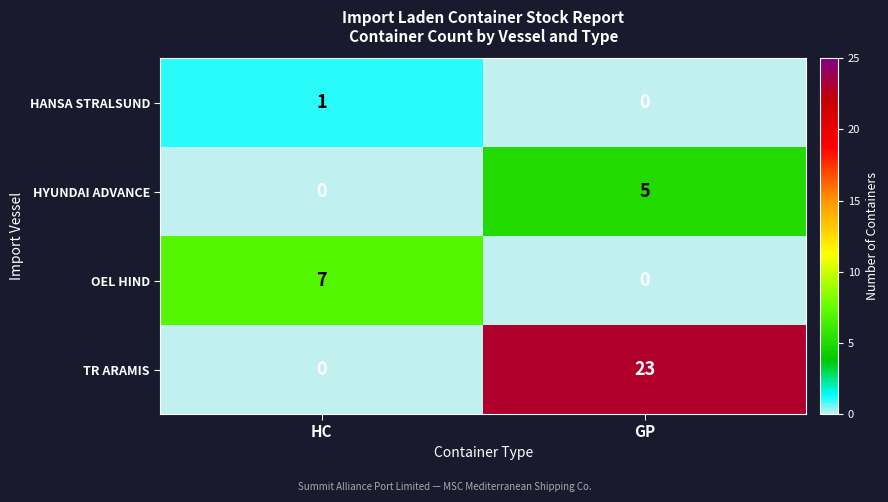

Which series has the largest total across all categories?

TR ARAMIS